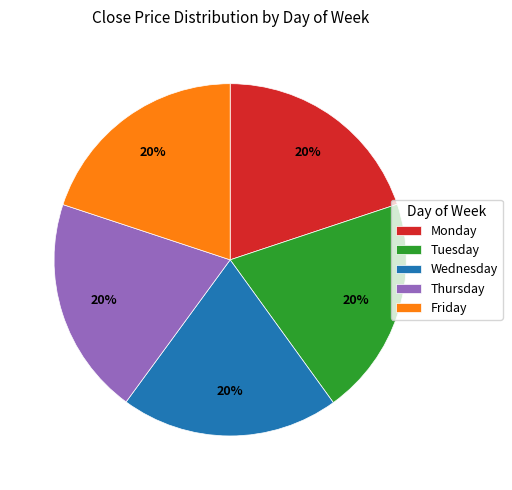

Combined, do Friday and Wednesday account for over 50%?

No